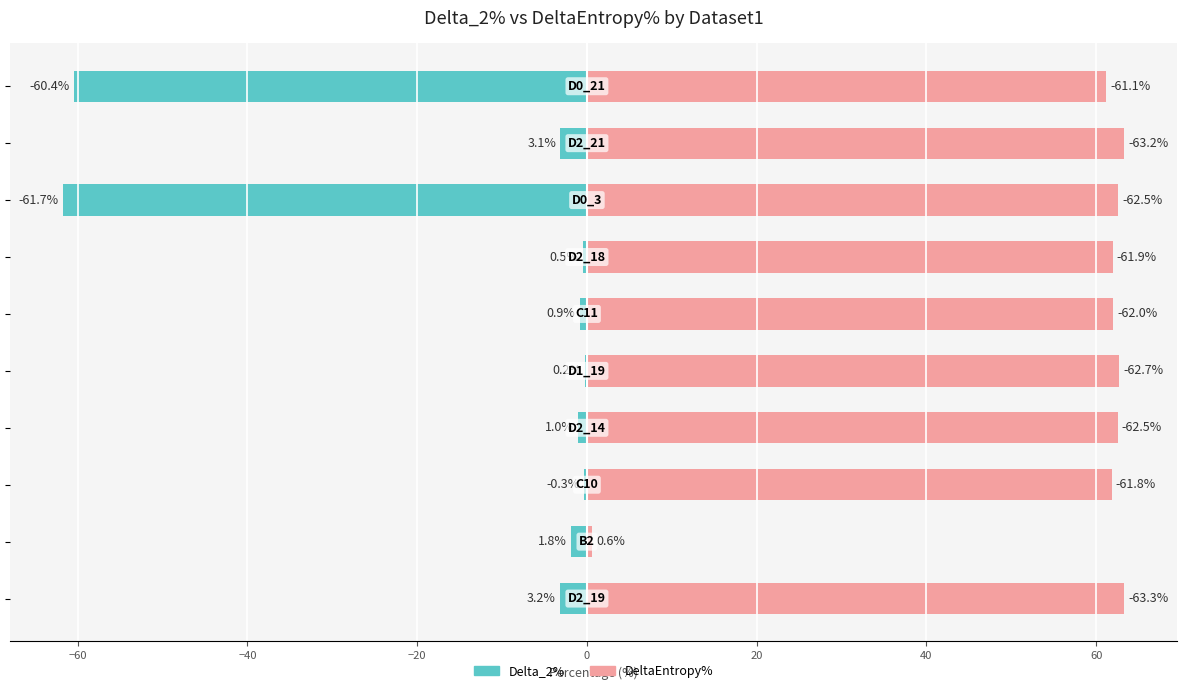

What are all the series names shown in the legend?

Delta_2%, DeltaEntropy%